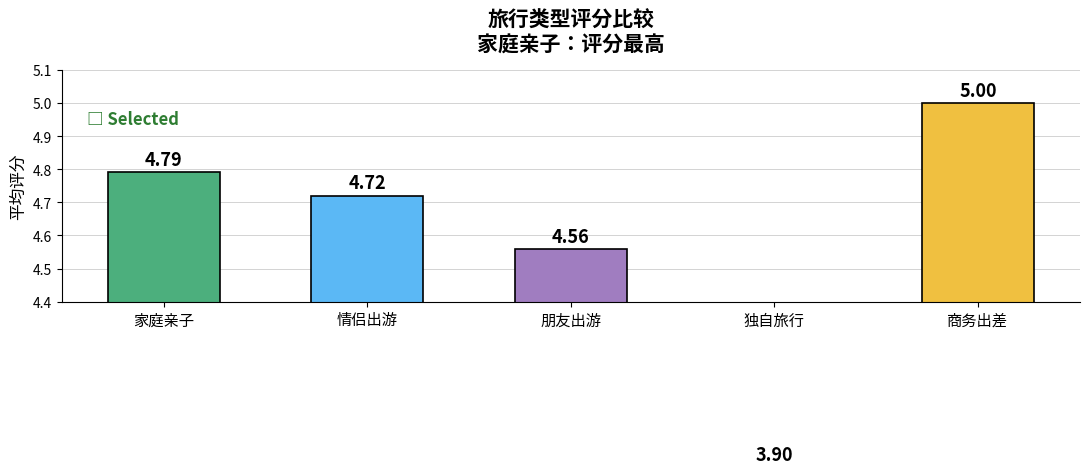

Rank the categories by value from highest to lowest.

商务出差, 家庭亲子, 情侣出游, 朋友出游, 独自旅行